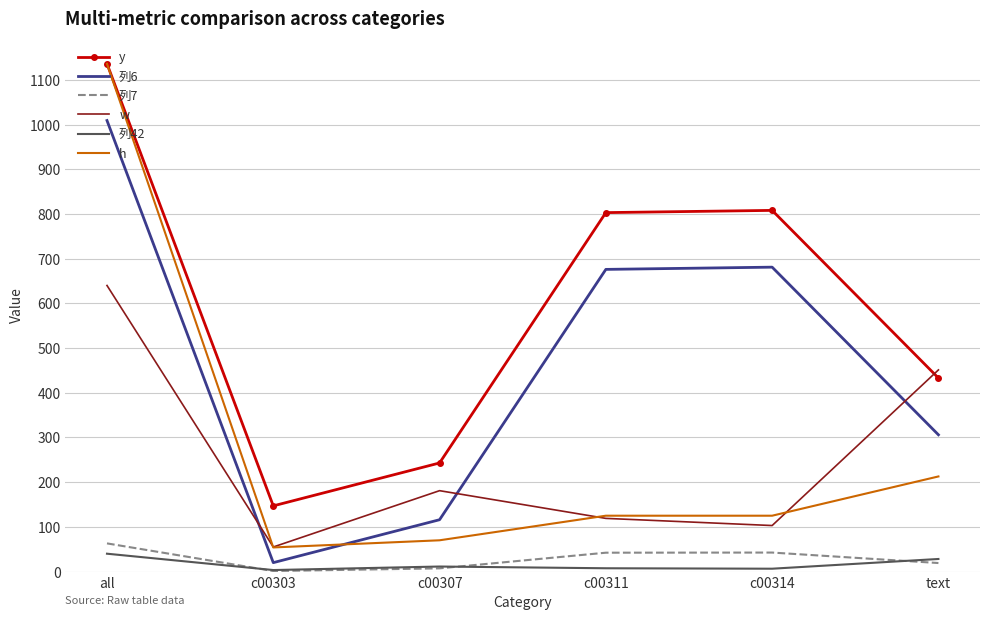

Is it true that w equals 917.2 at all?

False